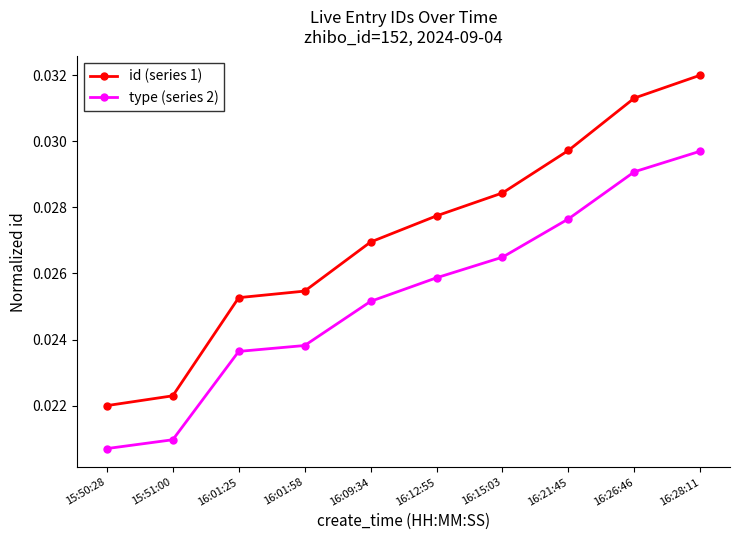

What is the label of the 4th point from the right?

16:15:03